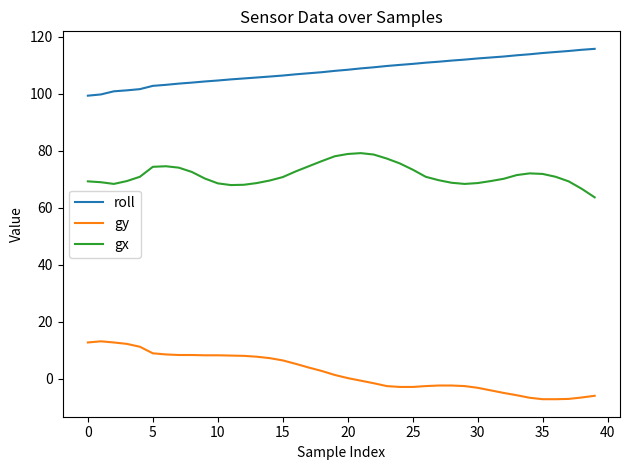

What is the difference between the maximum and minimum values in the gx series?

15.5